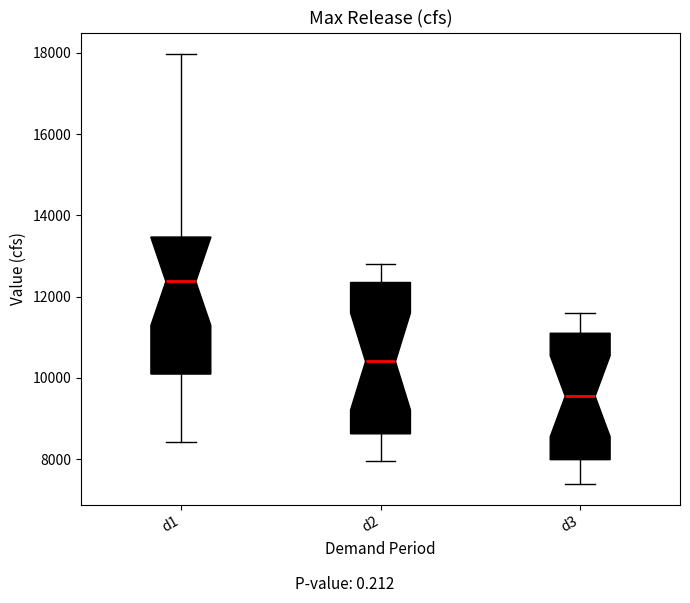

Comparing the boxes themselves (not the whiskers), which one is the tallest?

d2